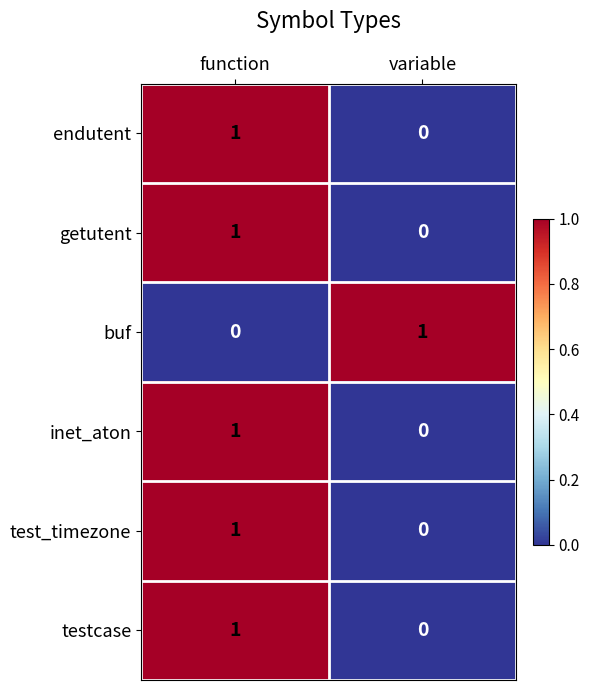

At which label does buf reach its peak?

variable